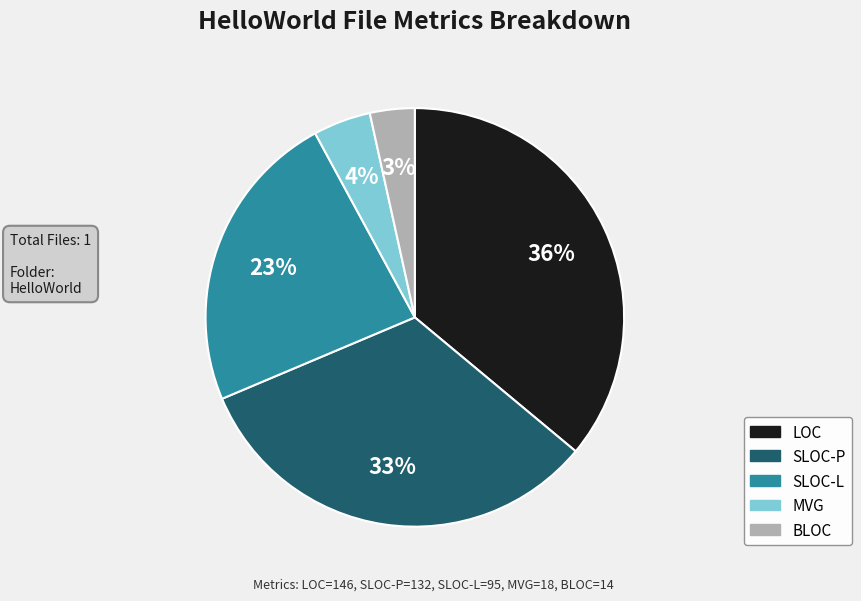

Count the number of slices in the pie.

5